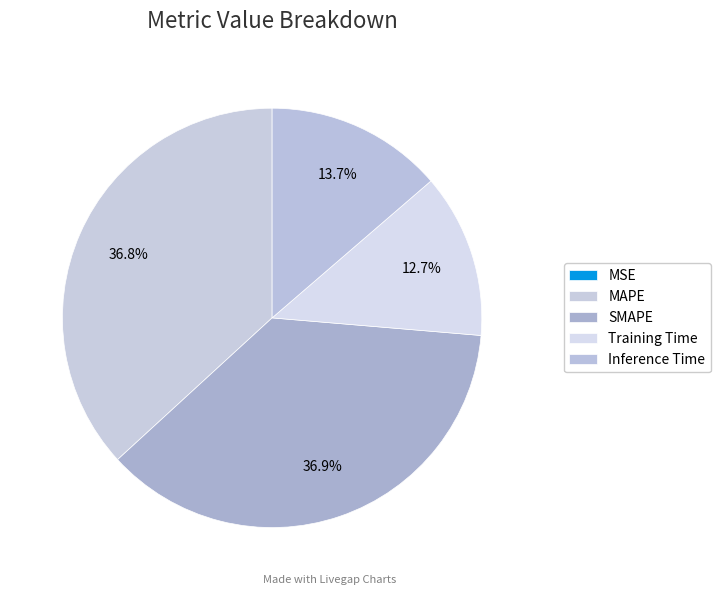

Count the number of slices in the pie.

5